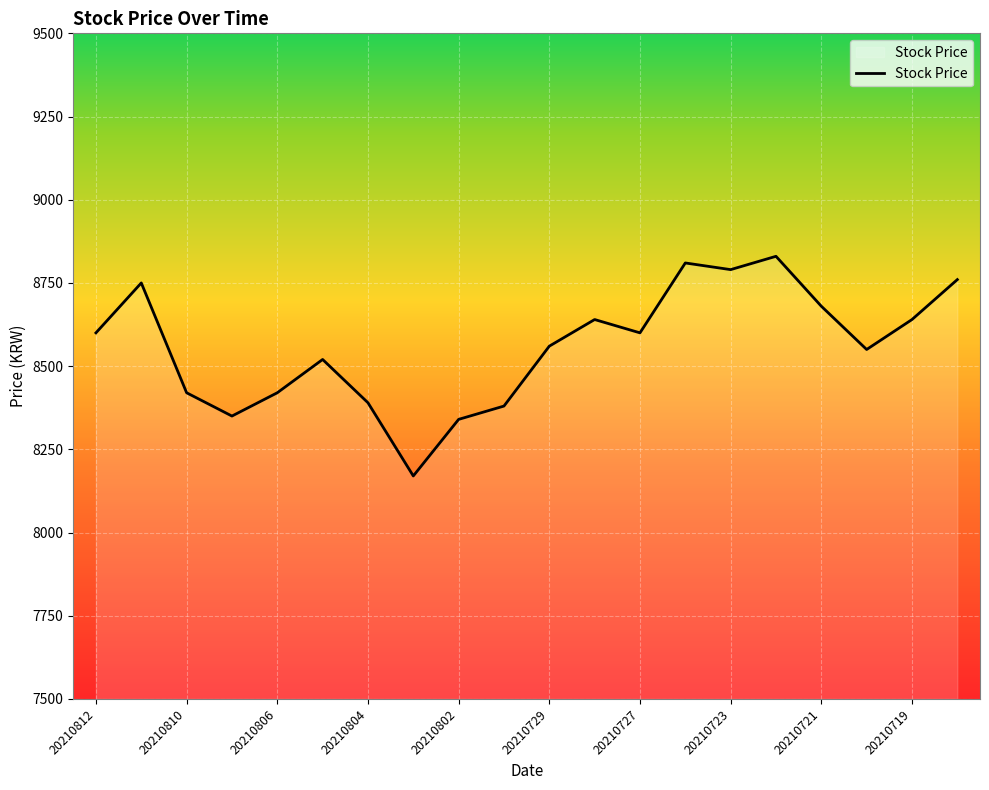

What is the smallest value displayed?

8170